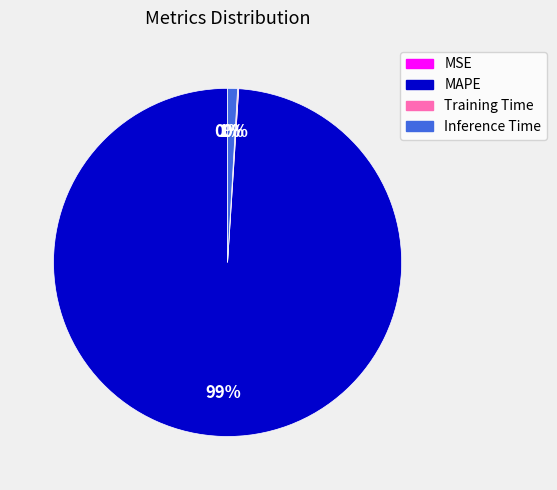

Which slice is the largest?

MAPE